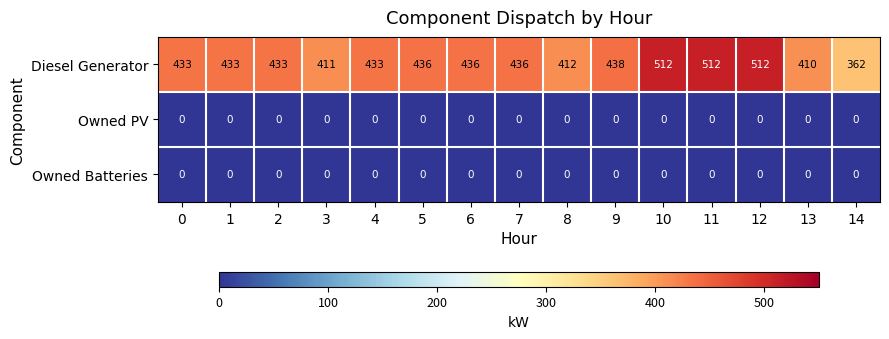

At how many categories does at least one series exceed 245?

15